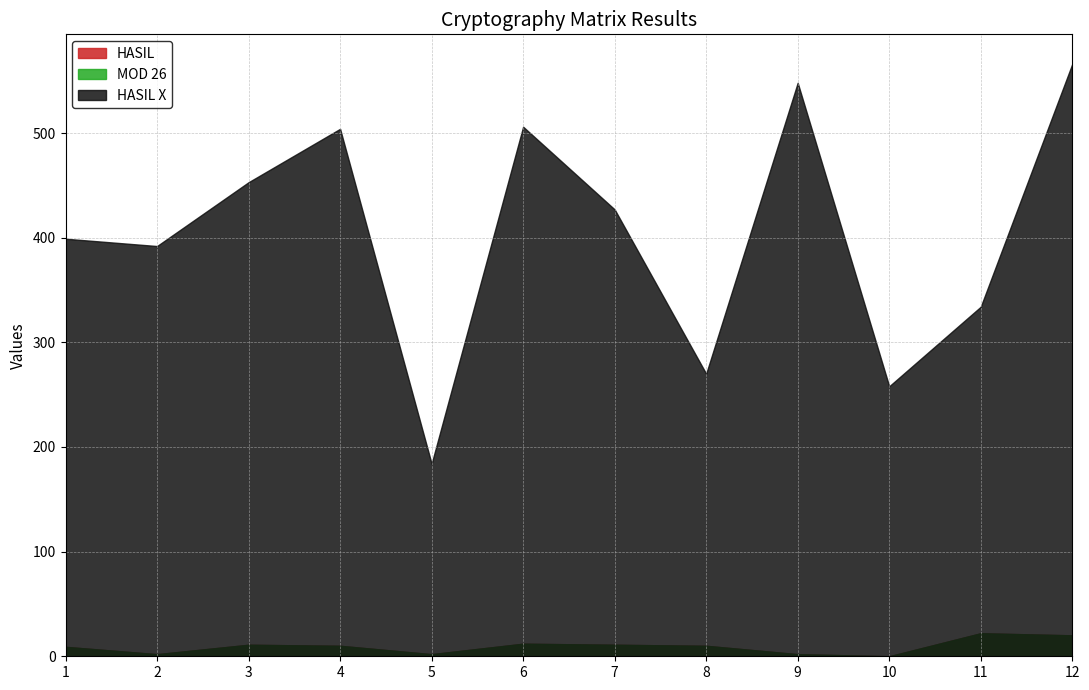

True or false: HASIL X and HASIL intersect in this chart.

False